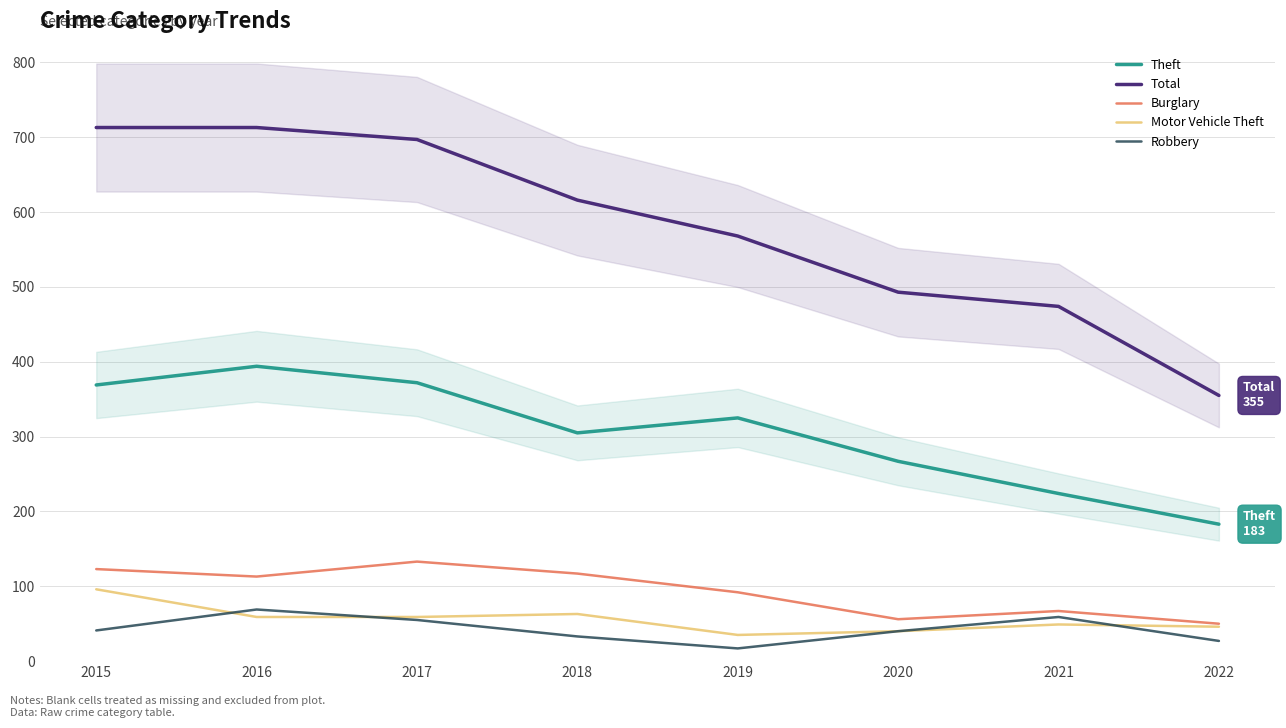

What is the value of the Total point at the 4th from the left?

616